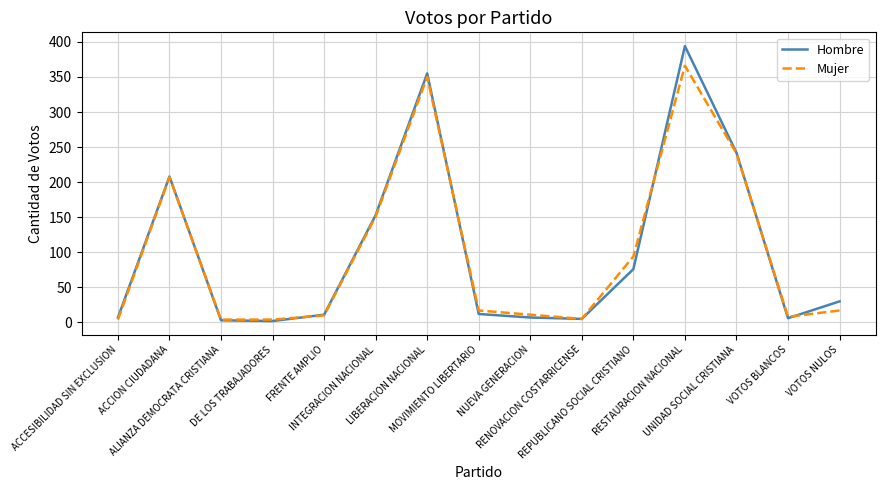

Does the chart display data point markers on the line(s)?

No